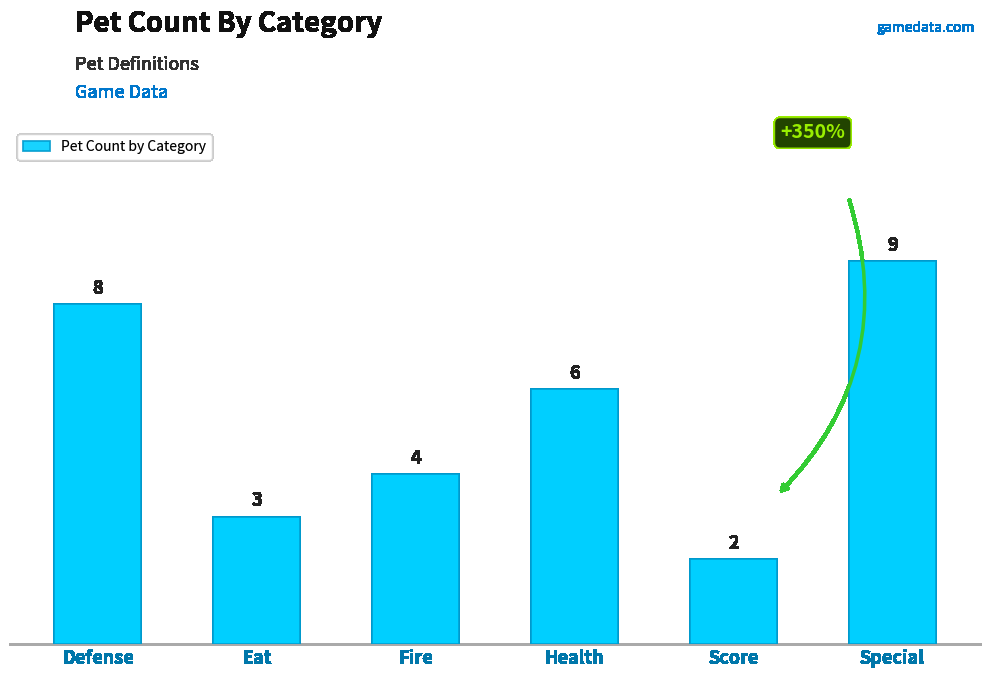

Rank the categories by value from highest to lowest.

Special, Defense, Health, Fire, Eat, Score